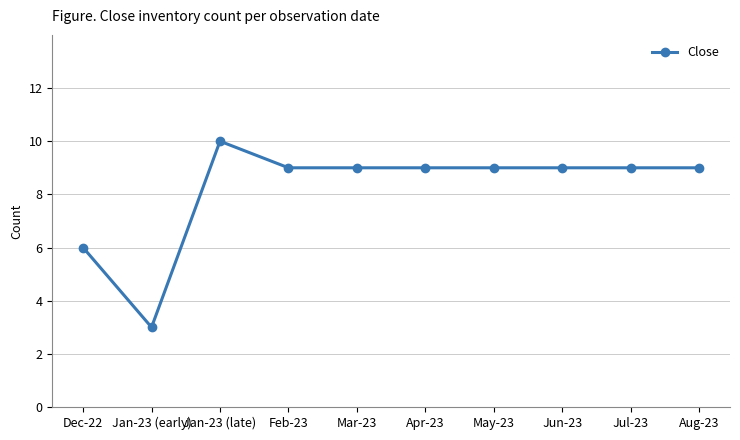

Where does the data first go above 9?

Jan-23 (late)